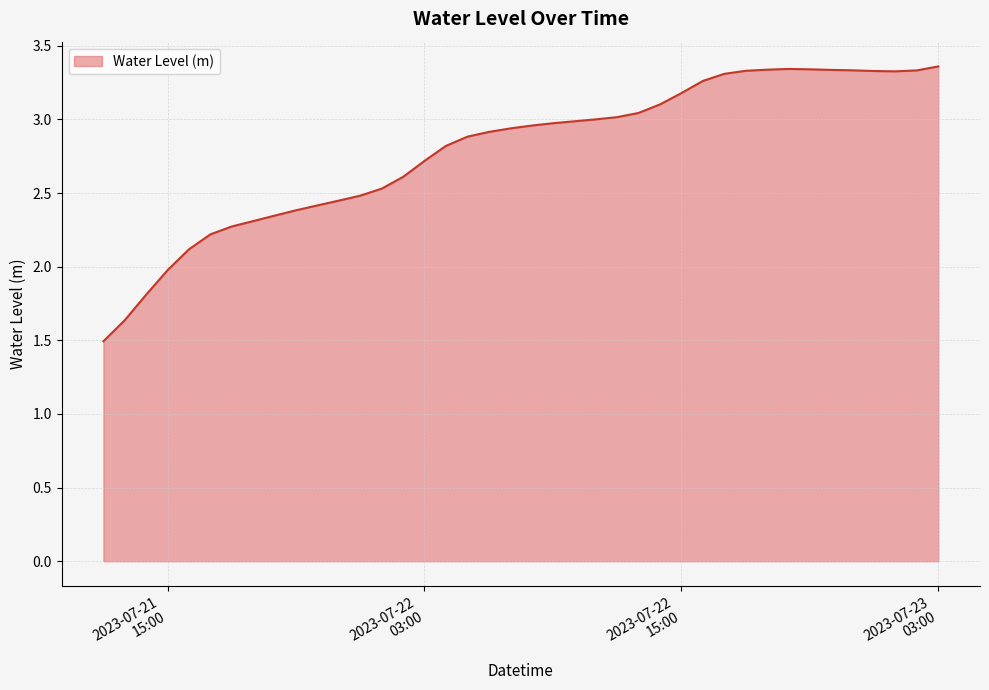

What is the difference between the maximum and minimum values?

1.9